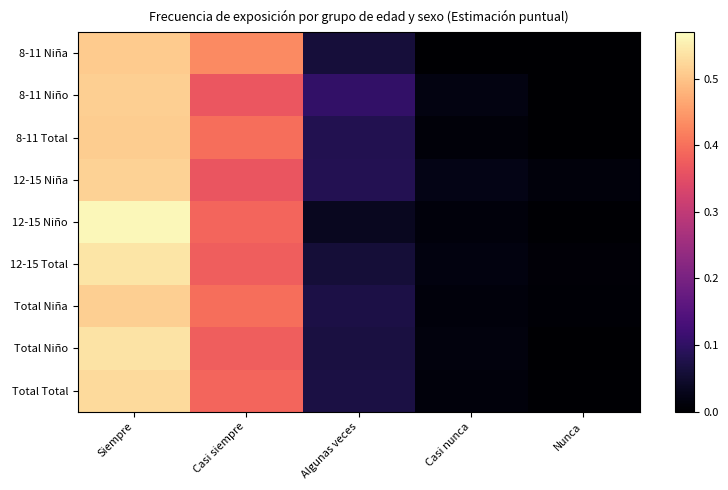

At which category is the sum across all series the highest?

Siempre